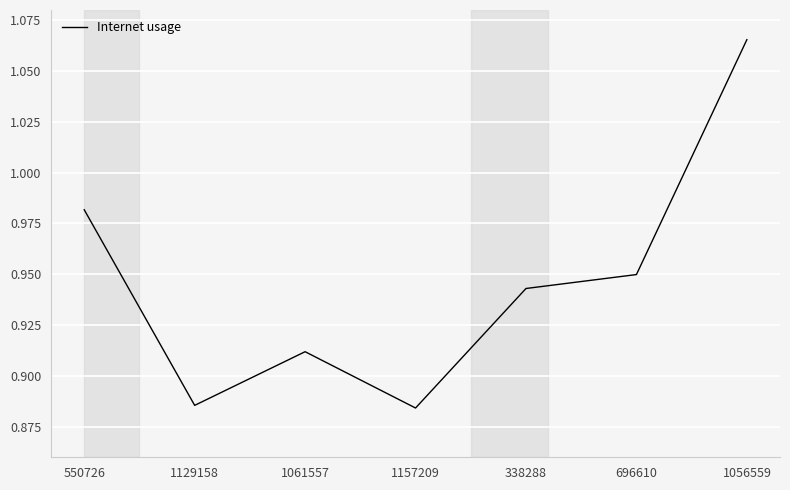

Which label corresponds to the largest value in the chart?

1056559